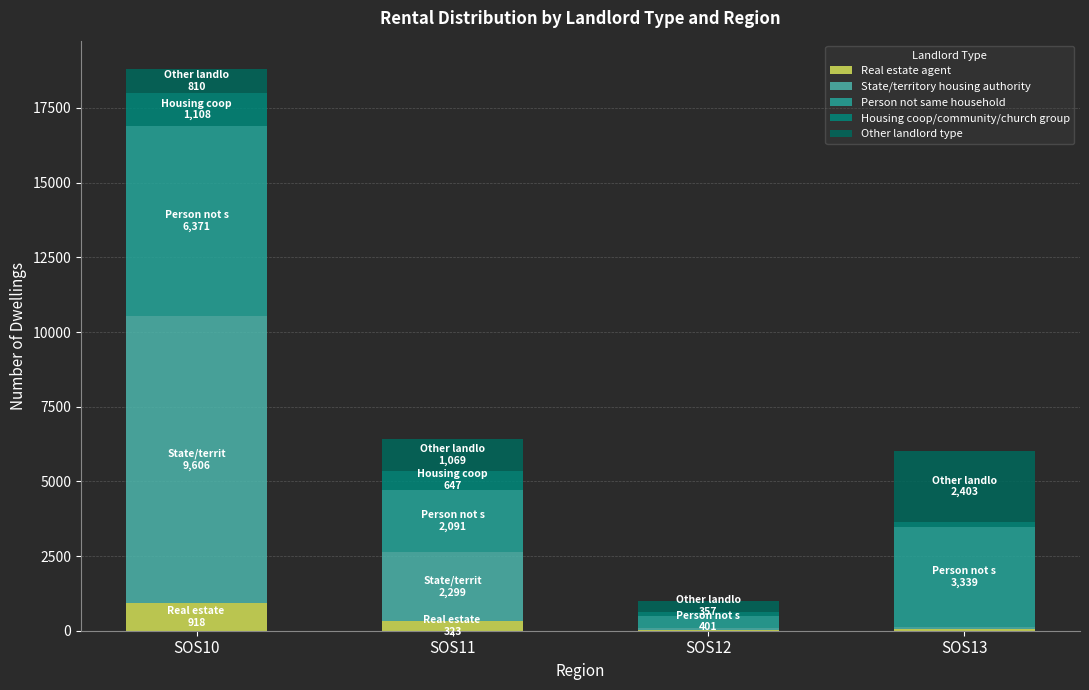

What is the sum of all Real estate agent values?

1314